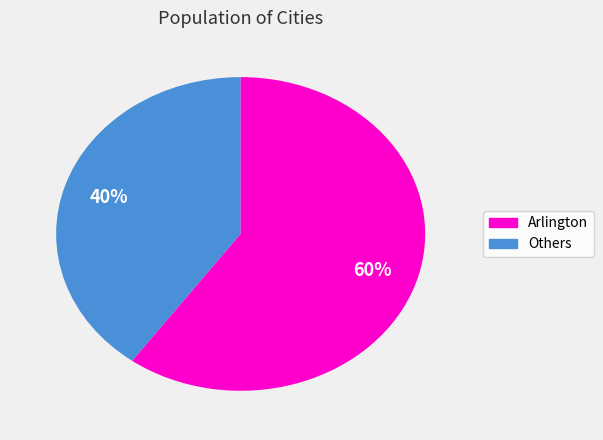

How many slices are in this pie chart?

2